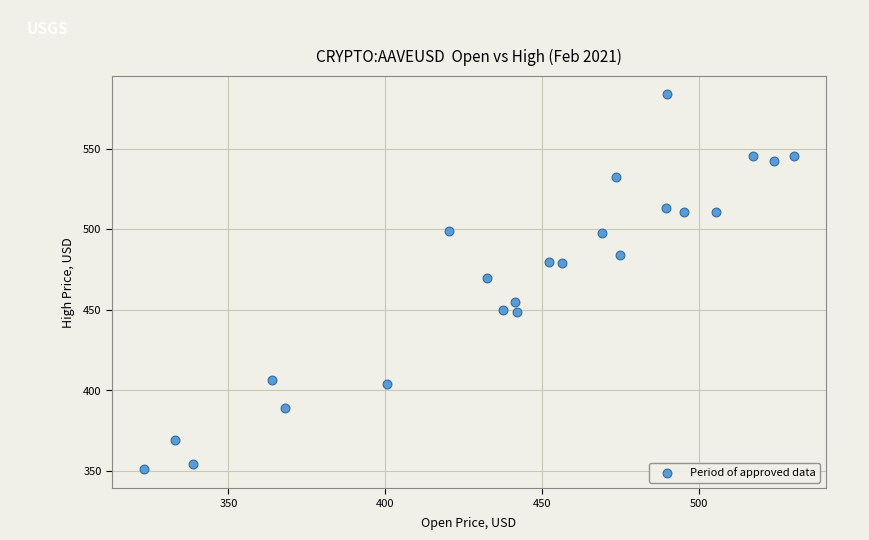

What is the range of Y values (max minus min)?

232.7